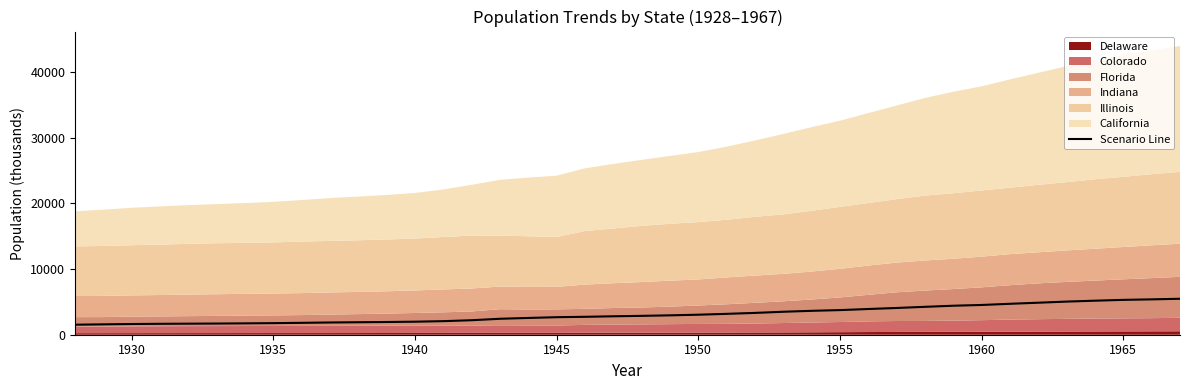

What is the difference between the second highest and minimum values?

3861.1